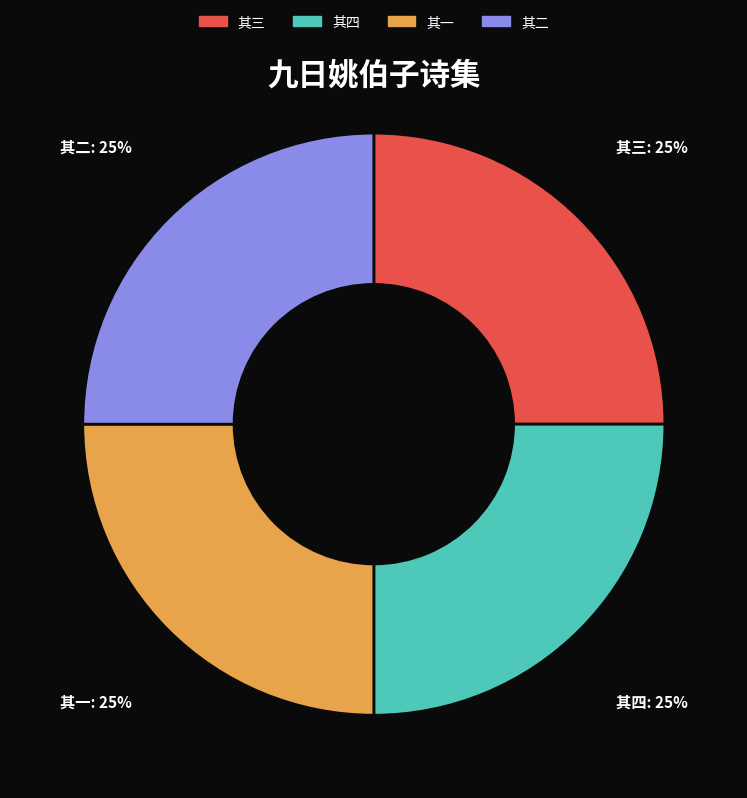

To the nearest percent, what is the average slice percentage?

25%